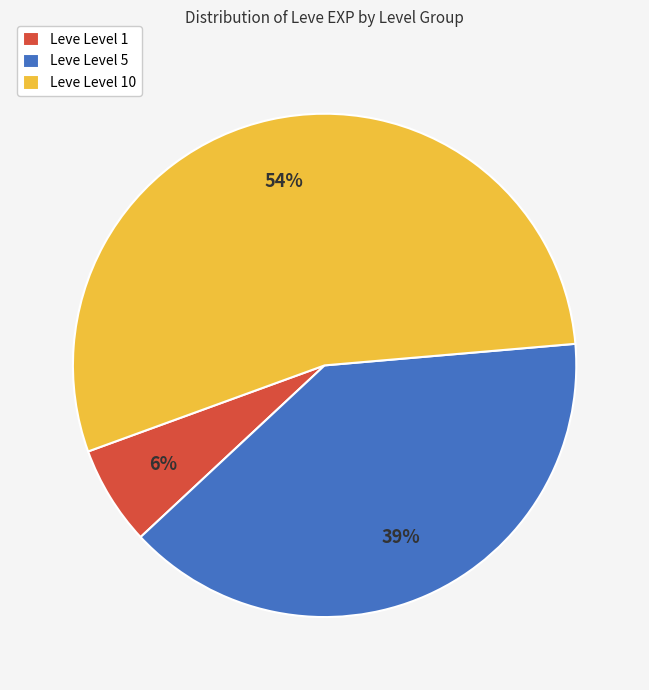

To the nearest percent, what percentage of the pie is Leve Level 1?

6%